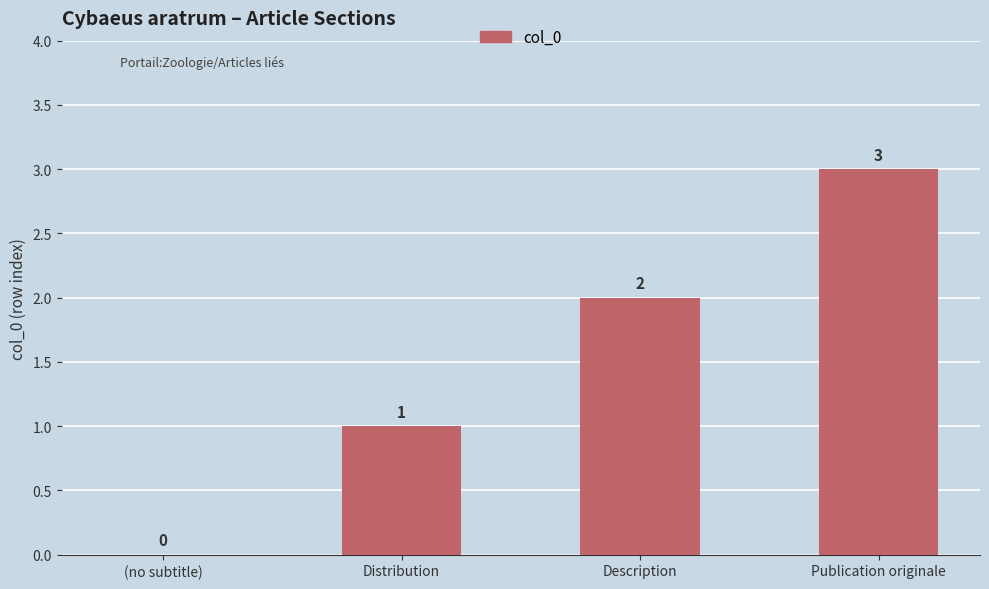

What is the change in value from (no subtitle) to Publication originale?

+3